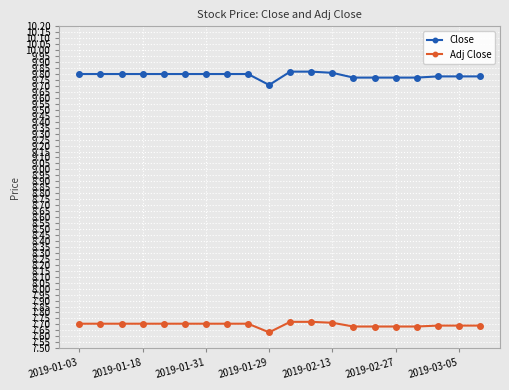

Does the chart have visible grid lines?

Yes